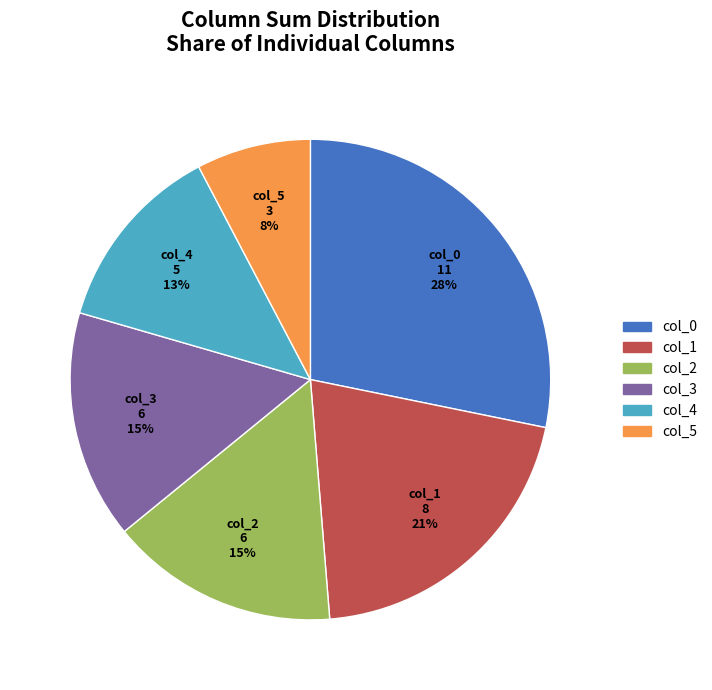

To the nearest percent, what is the average slice percentage?

17%